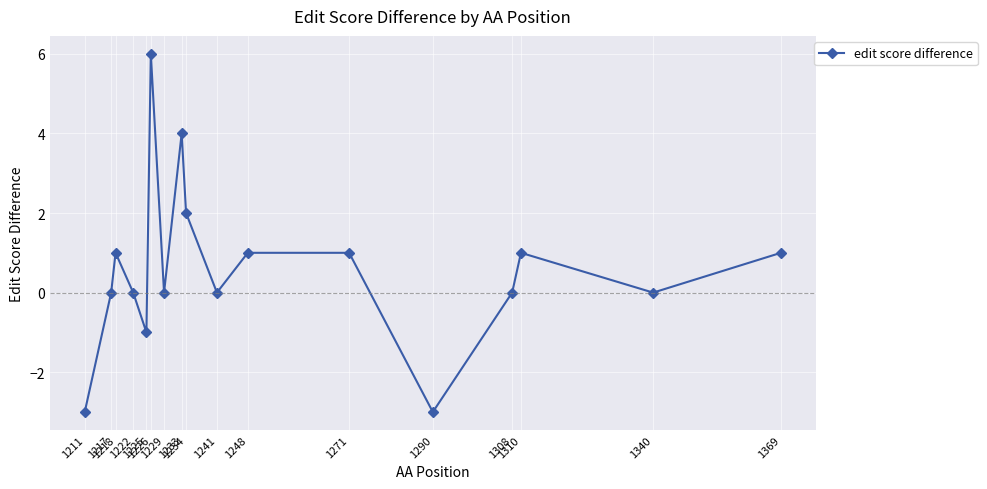

Count the values in the range 0 to 1.

11